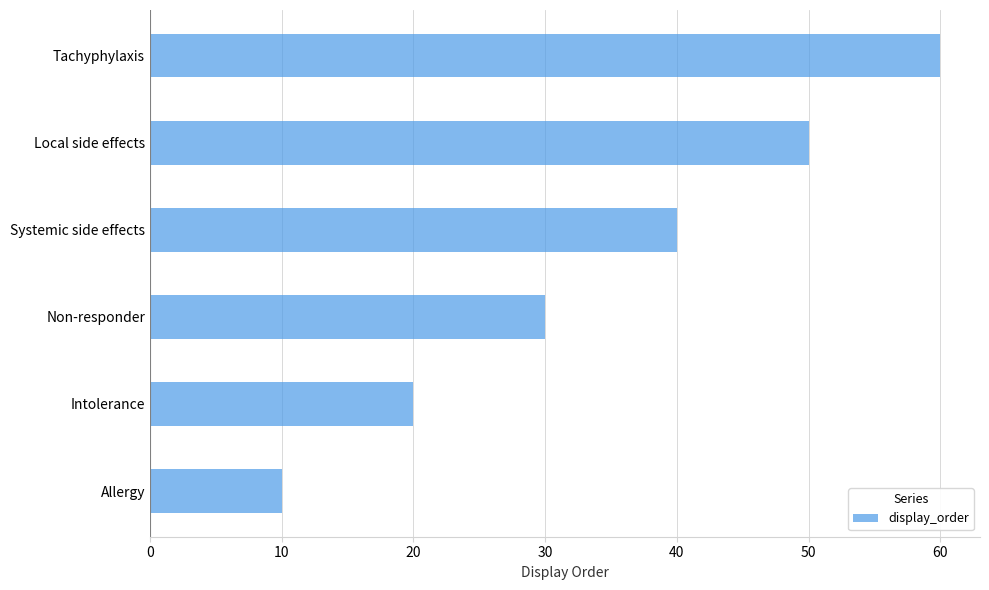

Rank the categories by value from highest to lowest.

Tachyphylaxis, Local side effects, Systemic side effects, Non-responder, Intolerance, Allergy